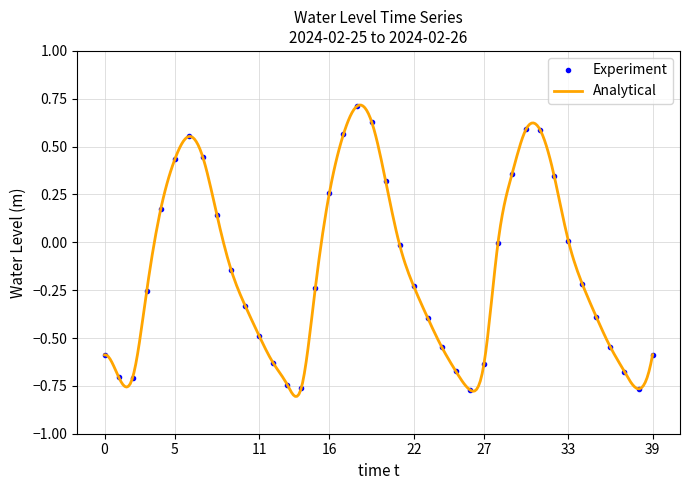

How many interior local peaks does the Experiment series have?

3